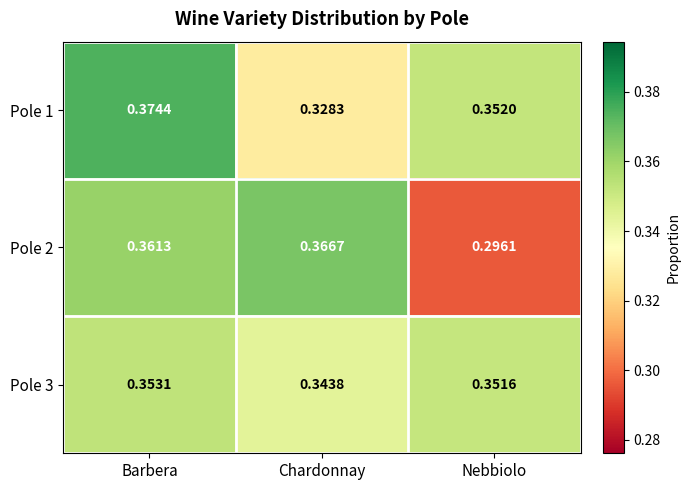

Rank the series by their maximum value, from lowest to highest.

Pole 3, Pole 2, Pole 1